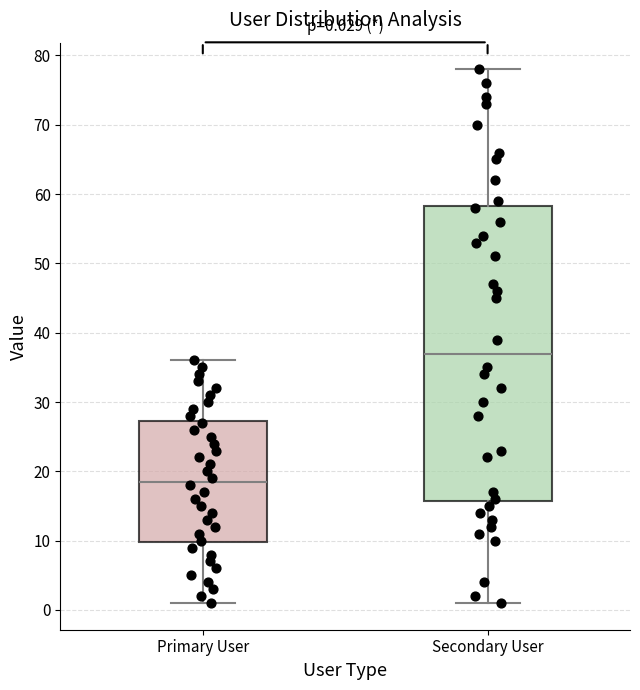

Which box is the tallest, from its lower edge to its upper edge?

Secondary User